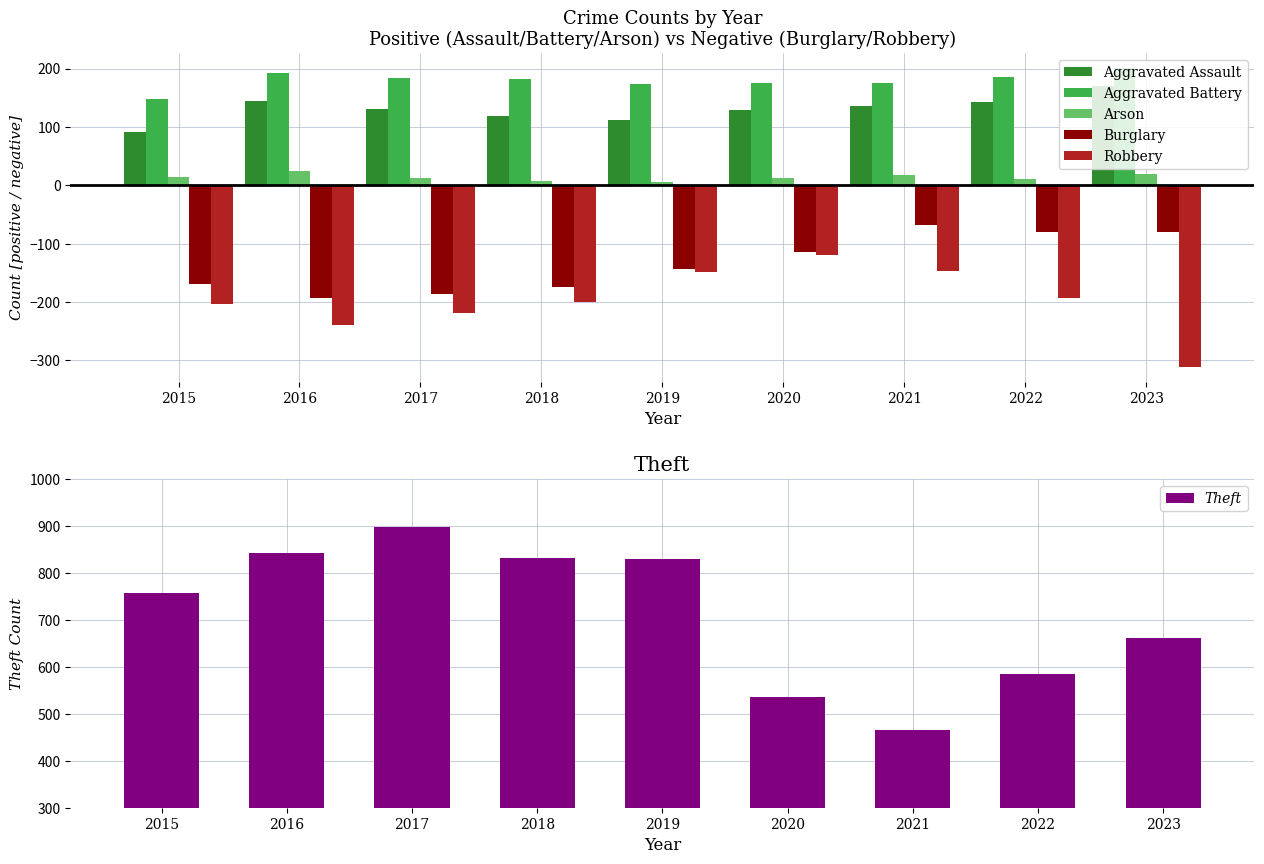

What is the average value of the Robbery series?

-198